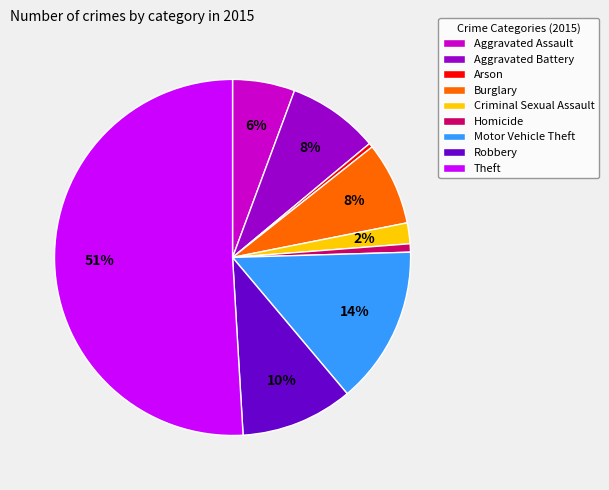

Which category has the biggest portion of the pie?

Theft